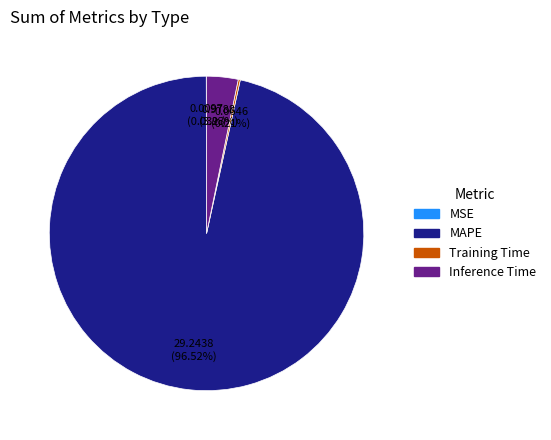

Combined, do MAPE and Inference Time account for over 50%?

Yes